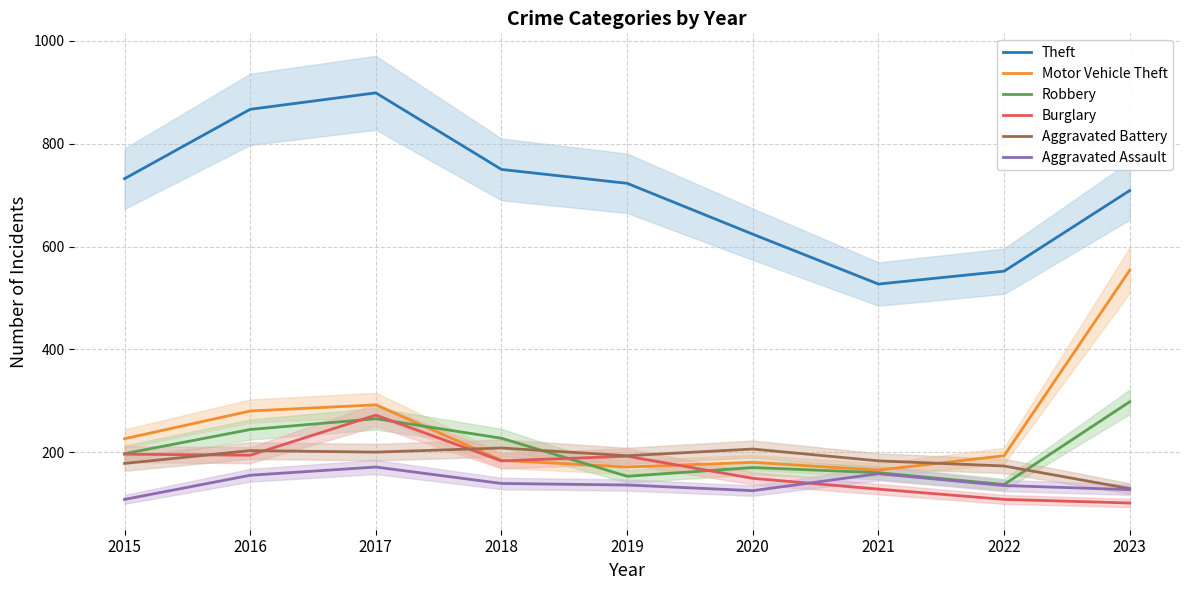

Where is the first local minimum for Robbery?

2019